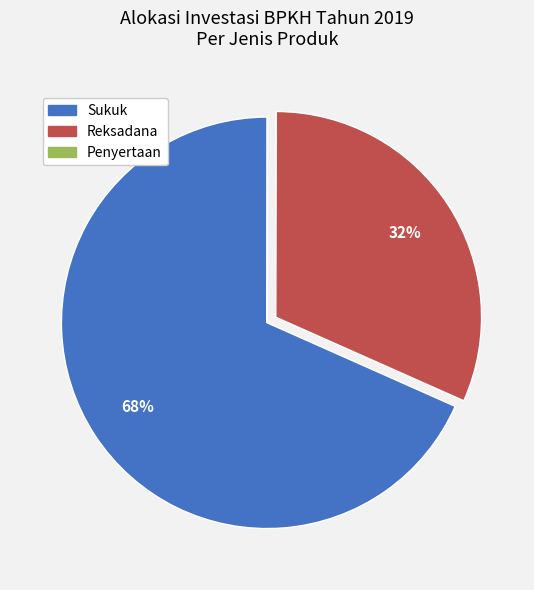

True or false: Sukuk accounts for 77% of the total.

False